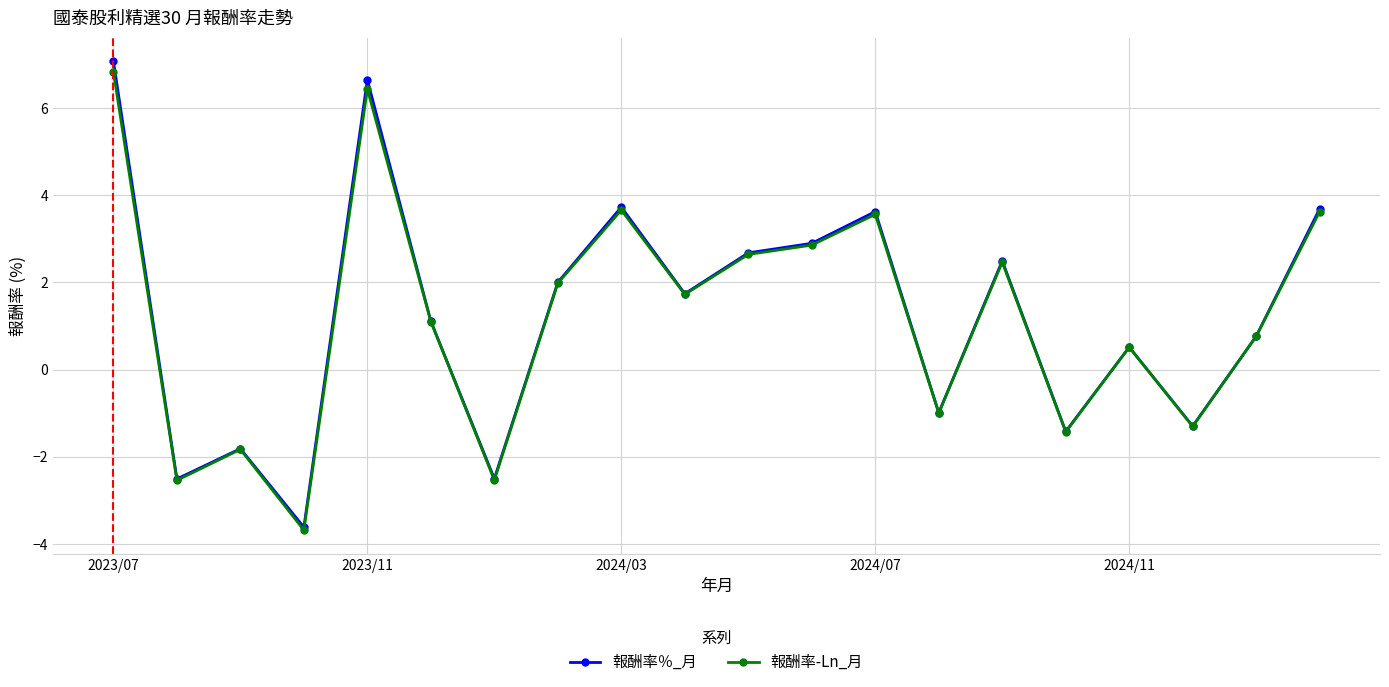

What is the smallest value displayed?

-3.7